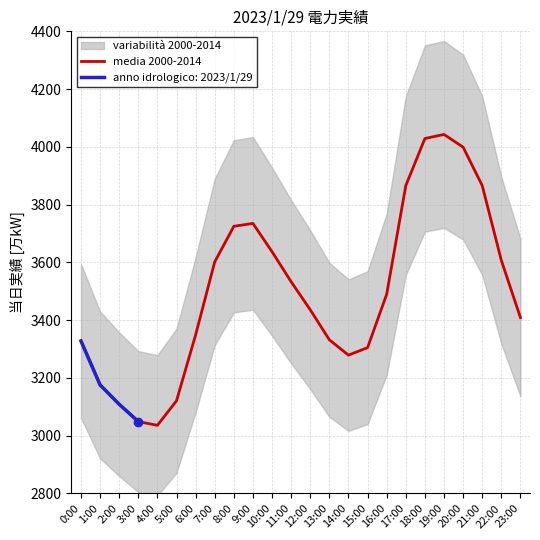

The chart shows a value of 3436 at 12:00. True or false?

True